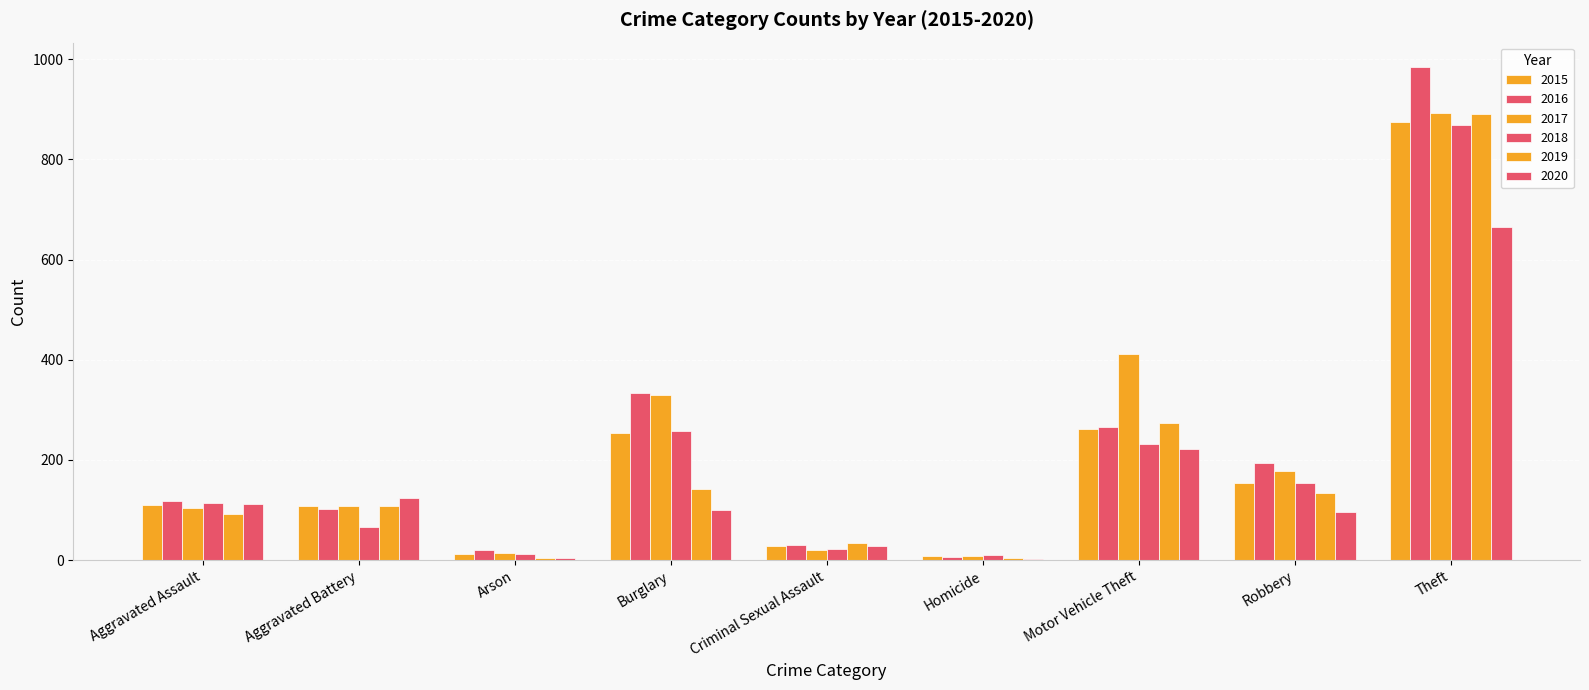

Count the number of categories in the chart.

9